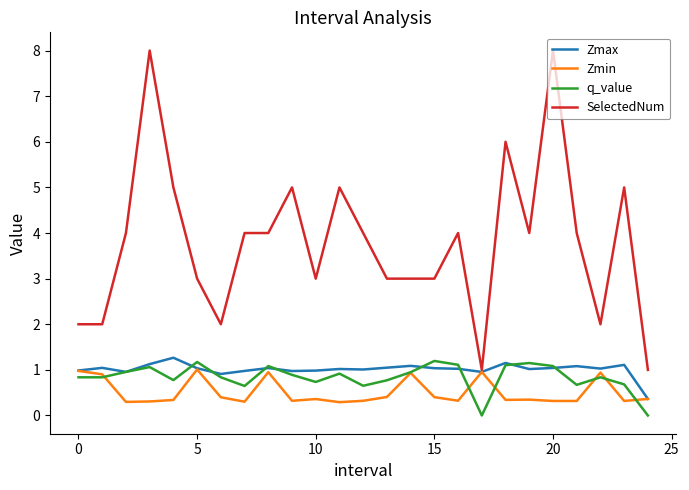

Which series has the largest total across all categories?

SelectedNum